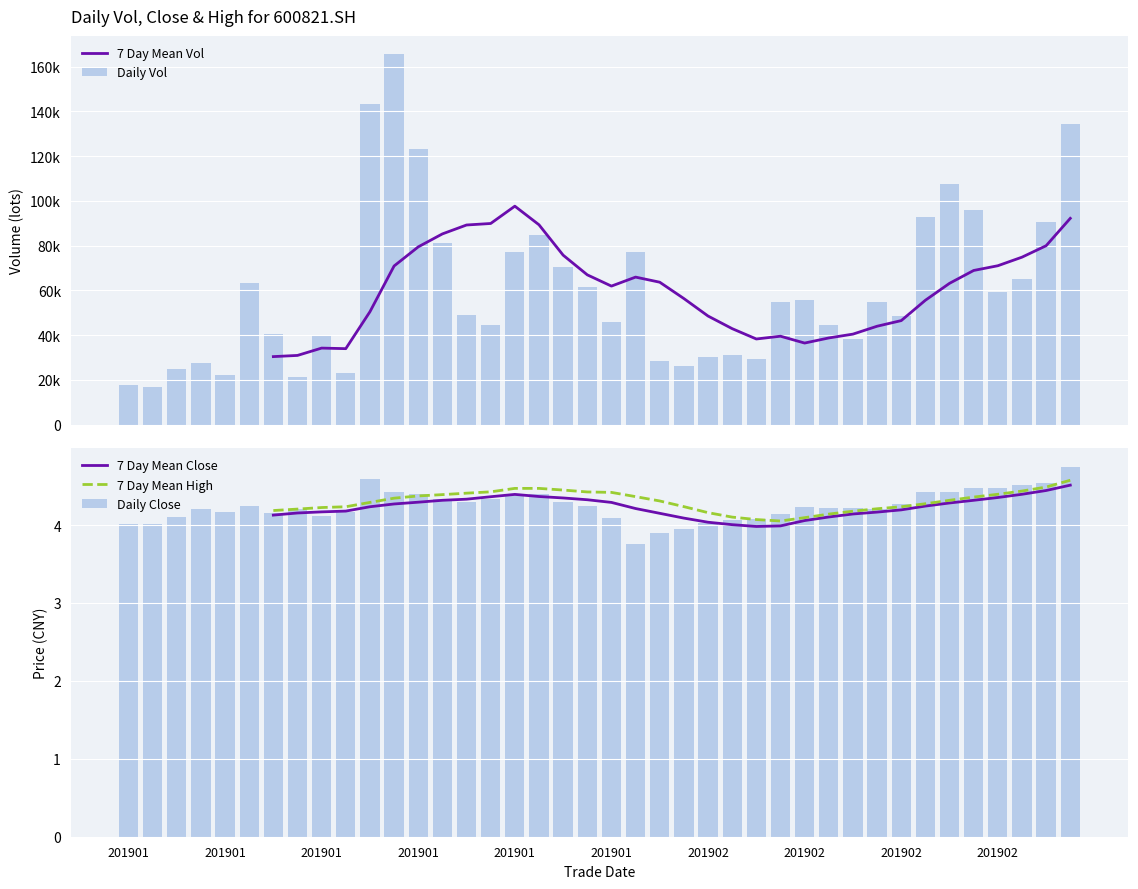

List the labels in order of 7 Day Mean Close value, smallest first.

26, 25, 24, 23, 22, 21, 20, 19, 18, 17, 201901, 201901, 201901, 201901, 201901, 201901, 27, 28, 29, 201902, 30, 201902, 31, 201902, 201902, 32, 10, 33, 11, 34, 12, 13, 35, 14, 36, 15, 16, 37, 38, 39